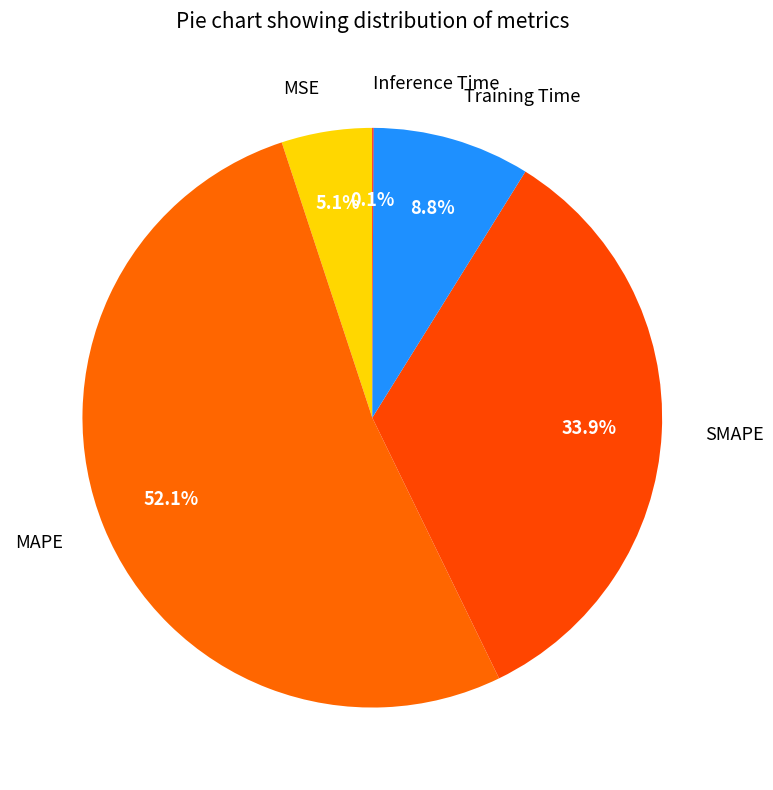

Is there a majority slice in this chart?

Yes